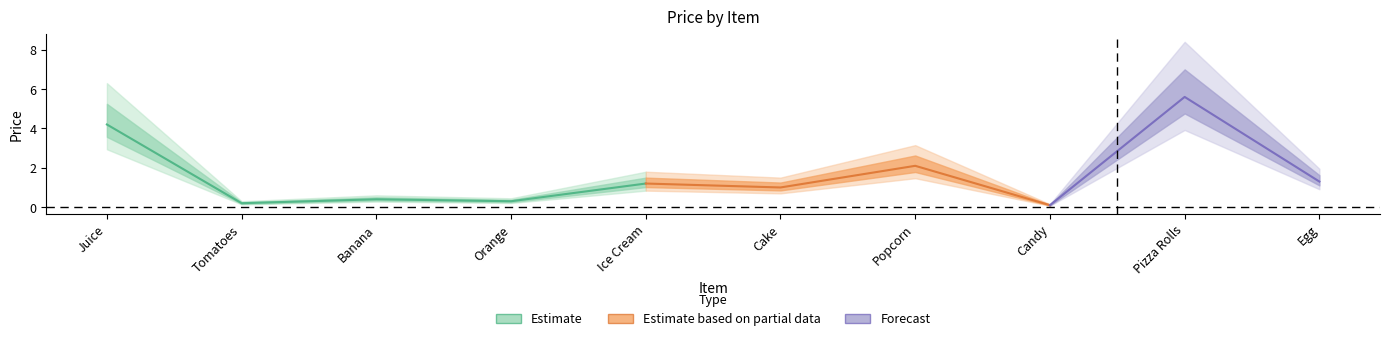

What is the value of the 10th point from the left?

1.3